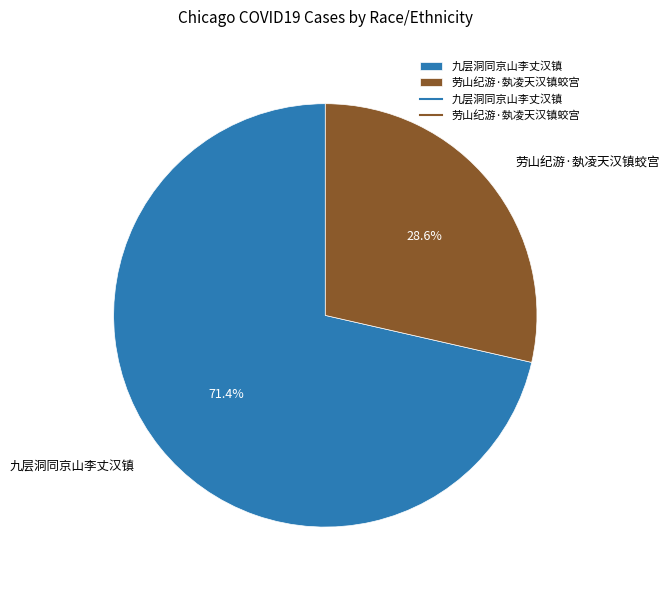

Which category has the biggest portion of the pie?

九层洞同京山李丈汉镇